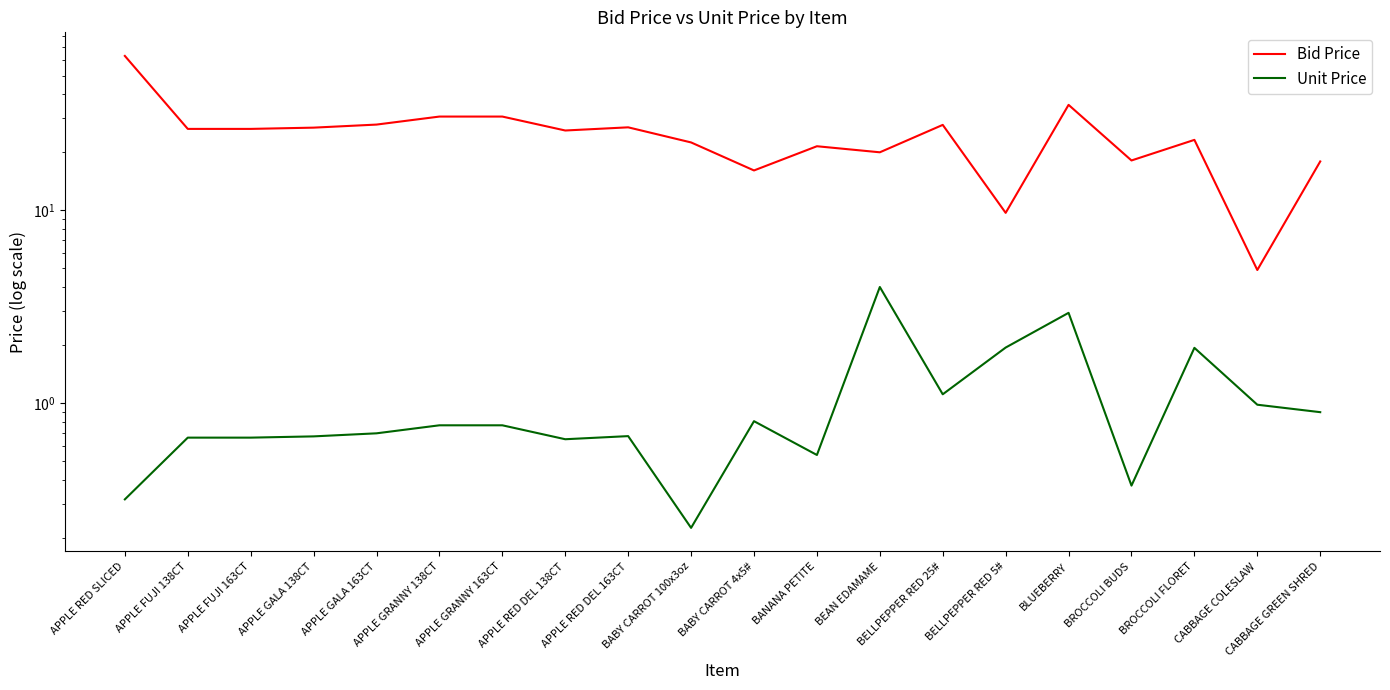

Which series has the largest range (max minus min)?

Bid Price